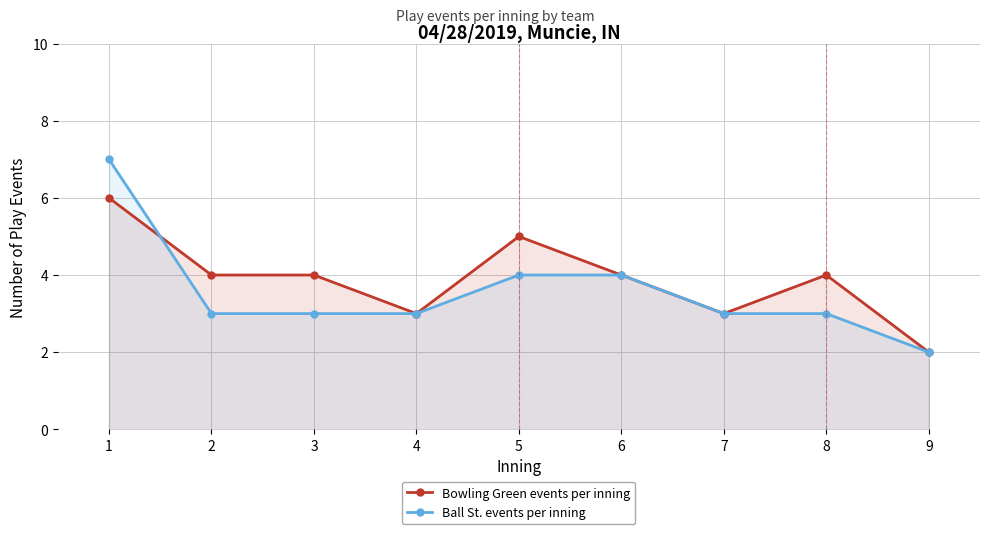

At which category does Bowling Green events per inning reach its first local peak?

5